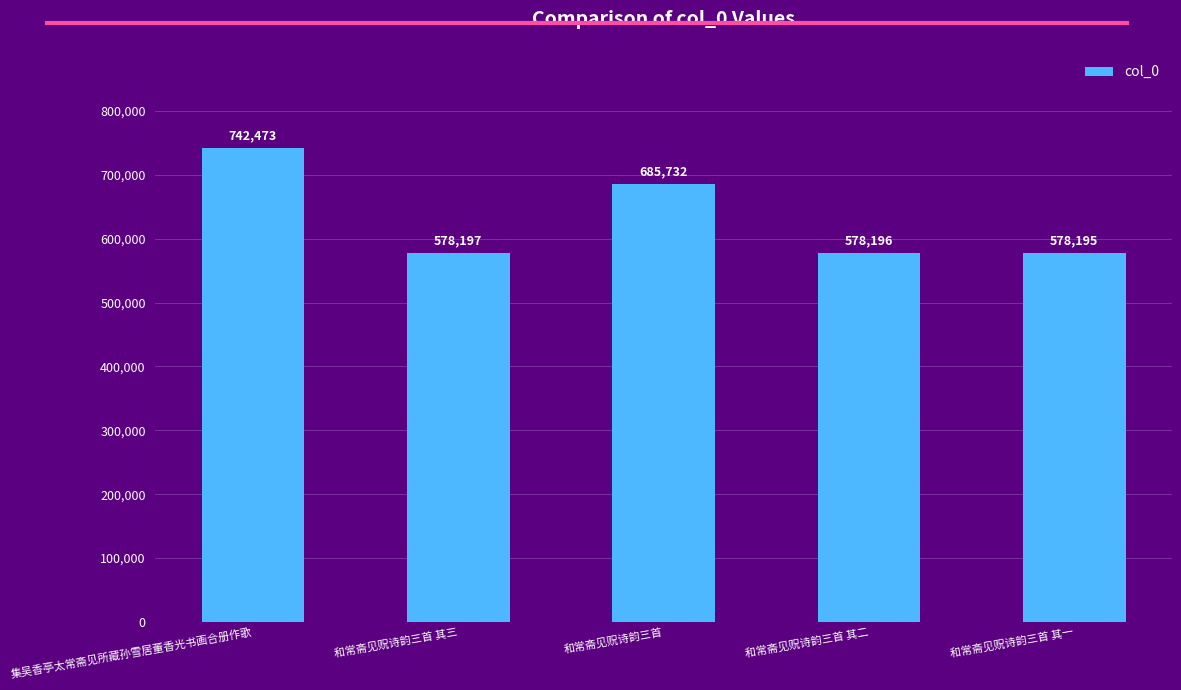

What is the value of the 1st bar from the left?

742473